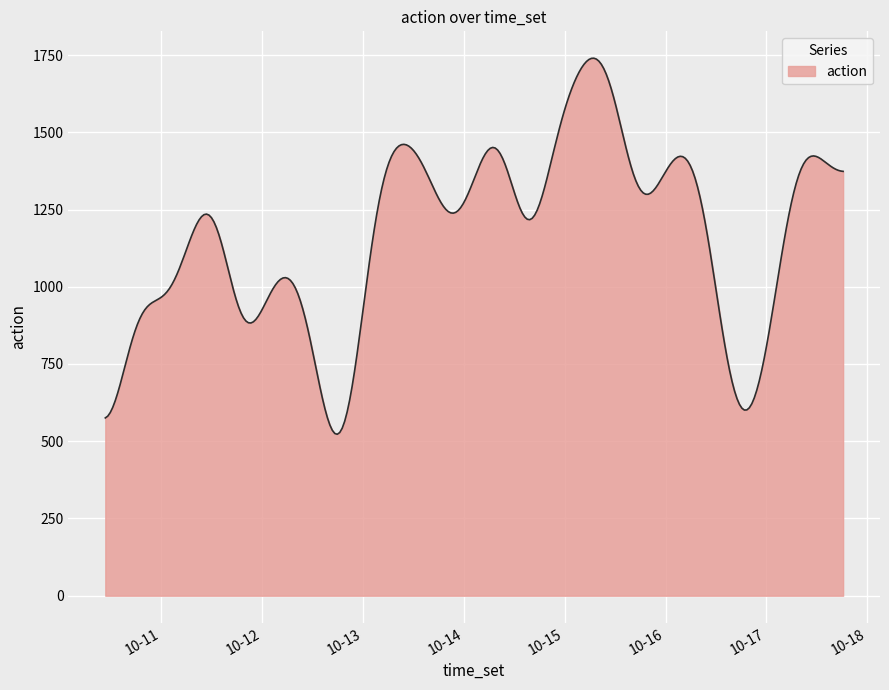

What is the smallest value displayed?

522.5